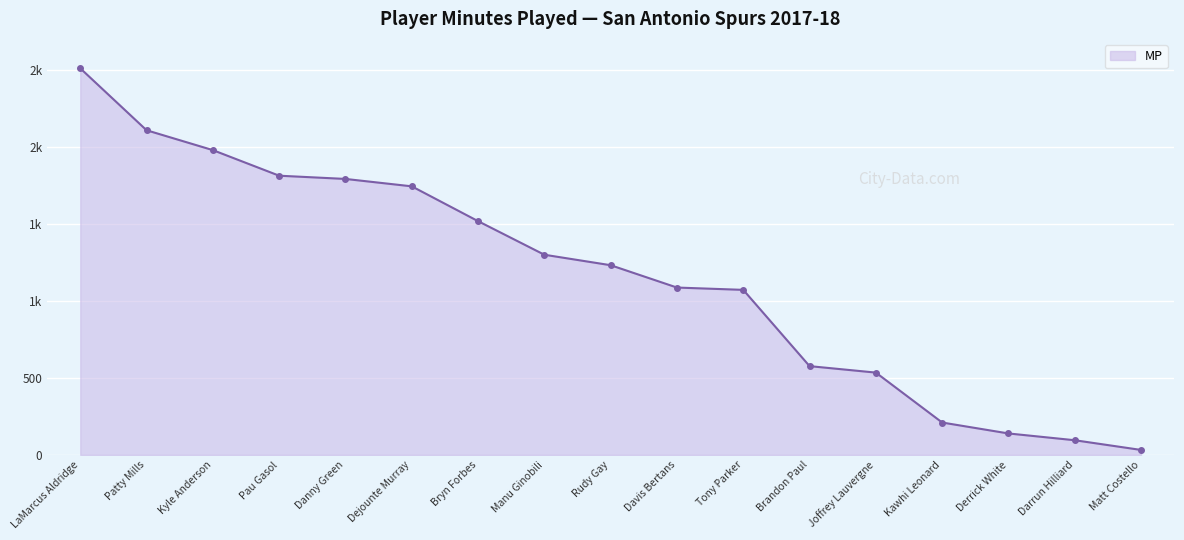

Does the chart have visible grid lines?

Yes